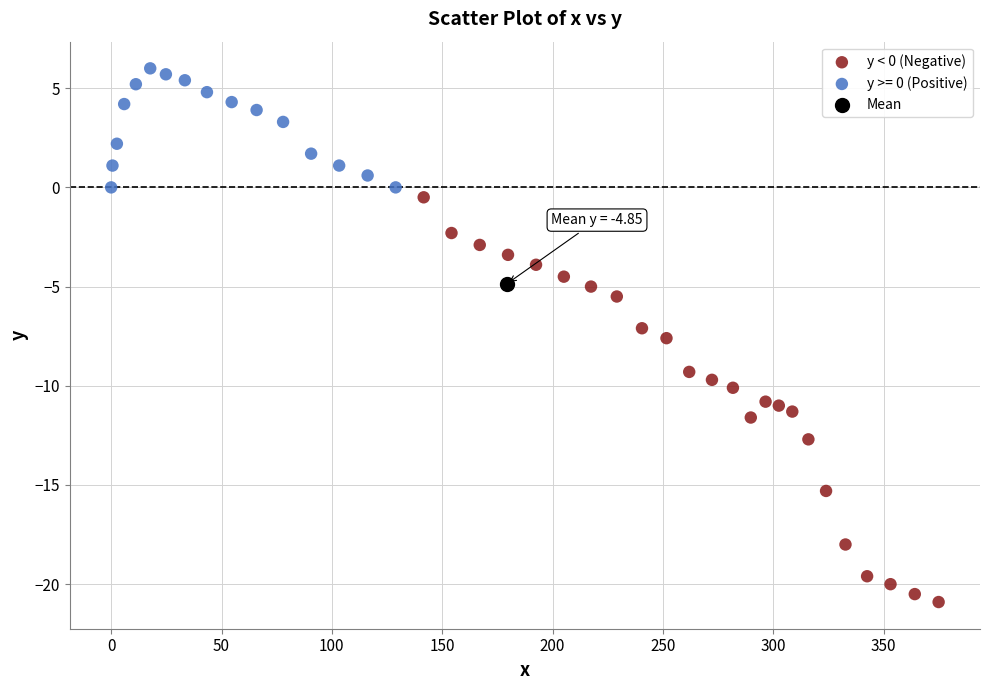

What are all the series names shown in the legend?

y < 0 (Negative), y >= 0 (Positive), Mean